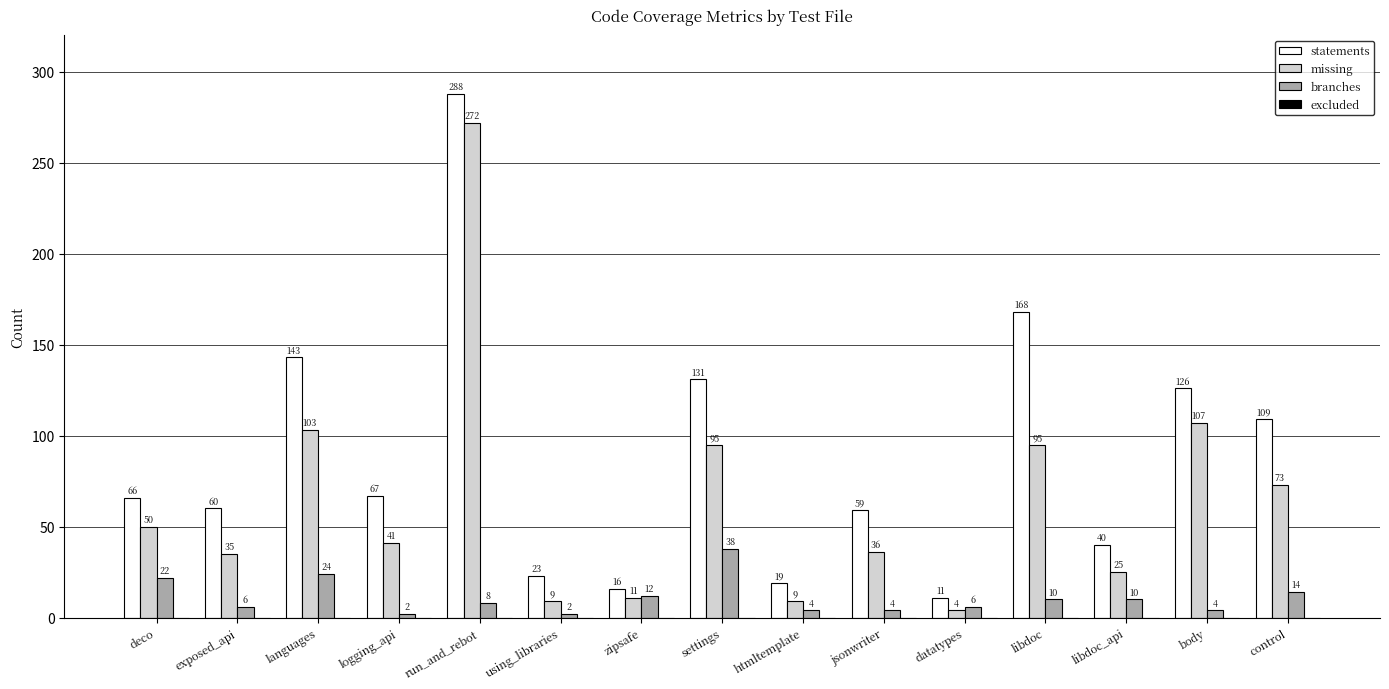

Does the chart contain any negative values?

No